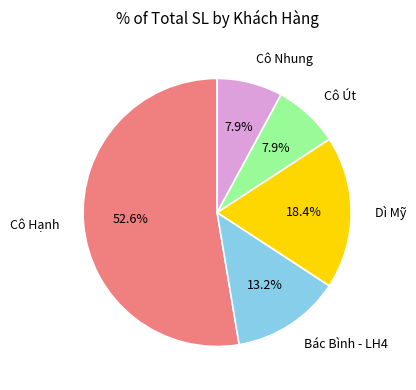

Is there any slice that represents more than half of the pie?

Yes